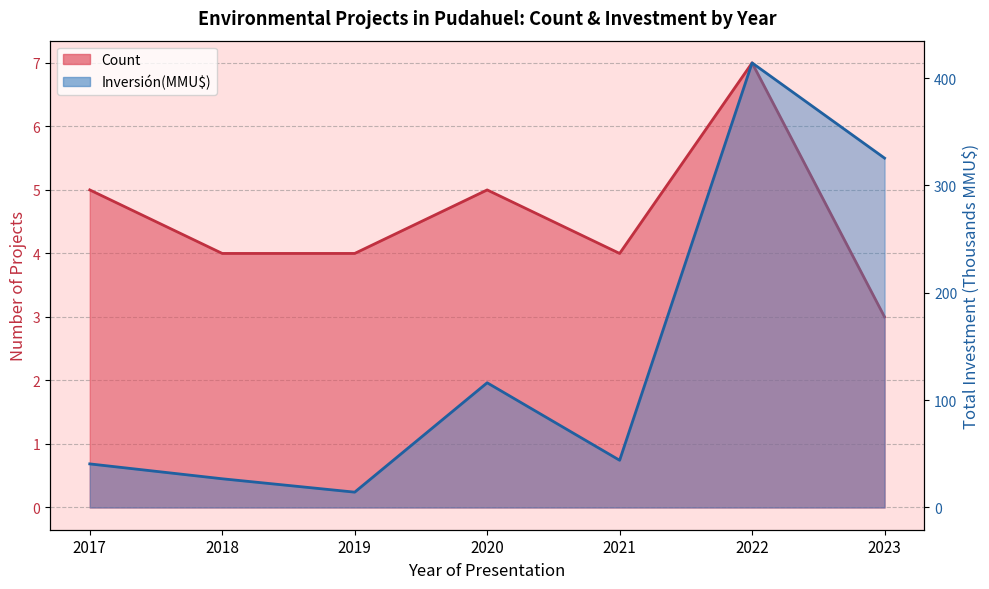

In Count, how many points are higher than both neighbors (excluding endpoints)?

2